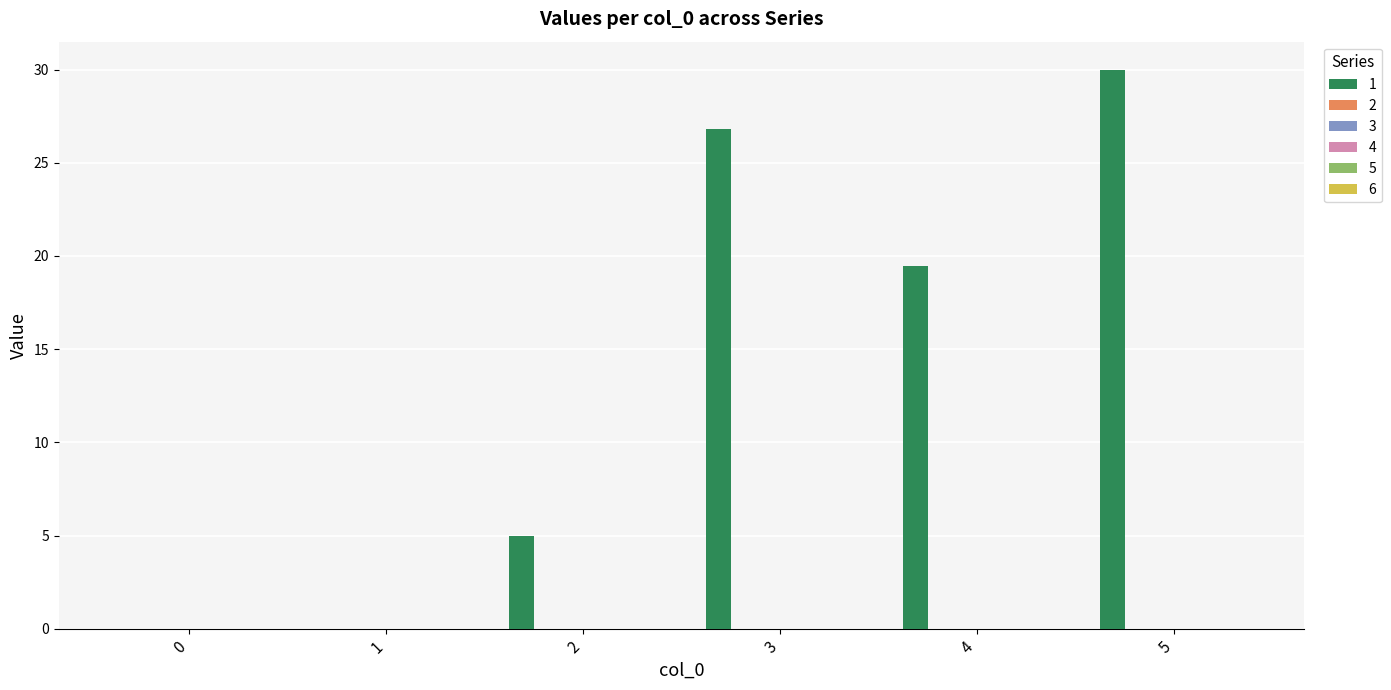

What is the sum of all values?

81.3